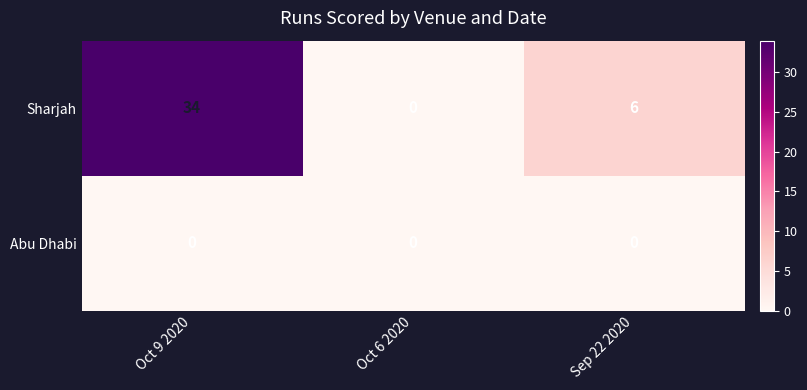

What is the total value across all series at Oct 9 2020?

34